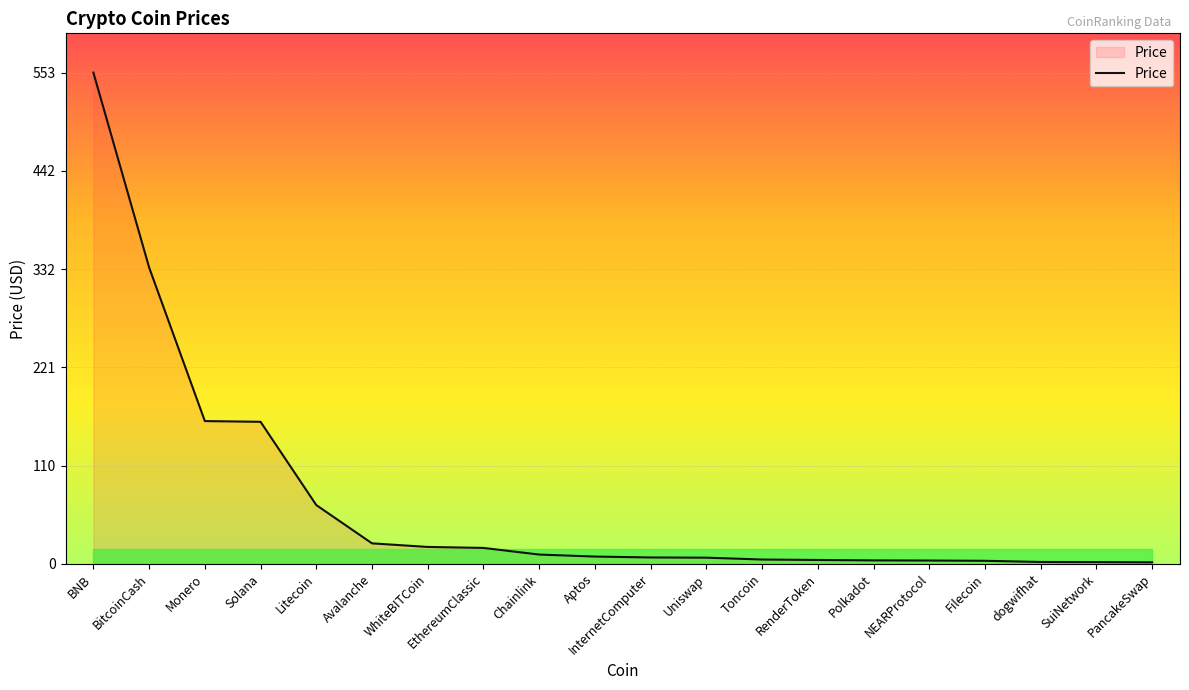

Where is the data nearest to the value 277?

BitcoinCash